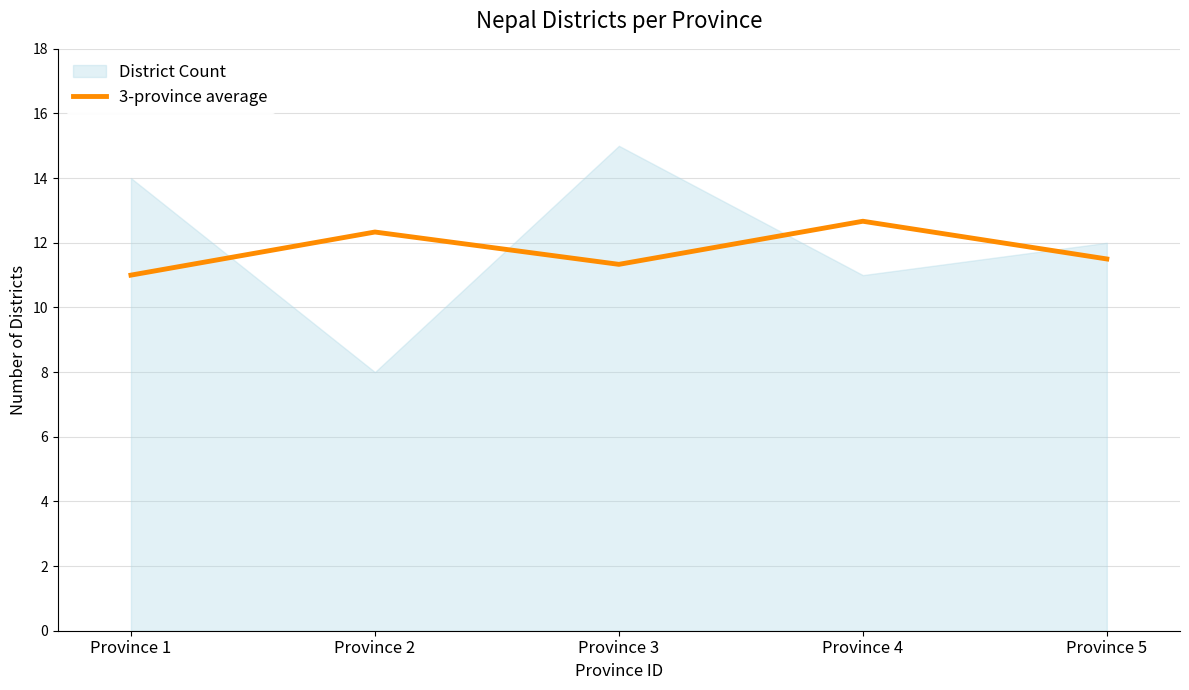

The chart shows a value of 12.3 at Province 2. True or false?

True